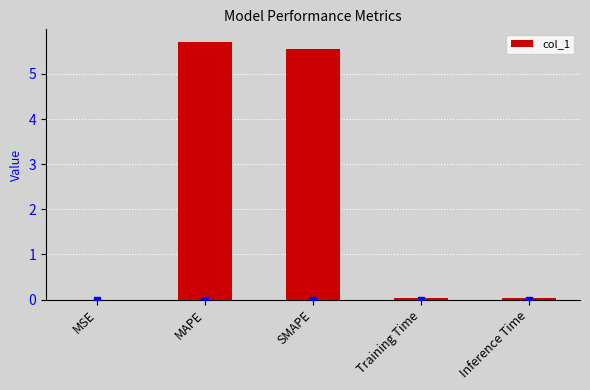

What is the sum of all values?

11.3